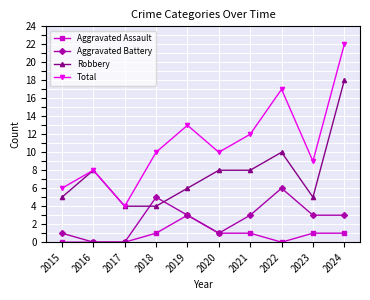

At which label is Robbery closest to 11?

2022